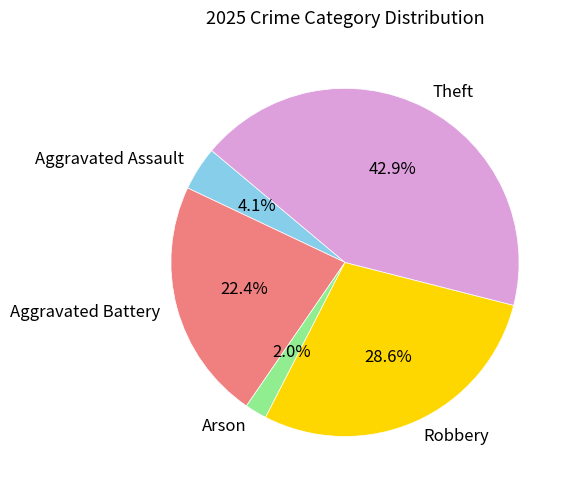

What is the ratio of the value at Theft to the value at Aggravated Assault?

10.5